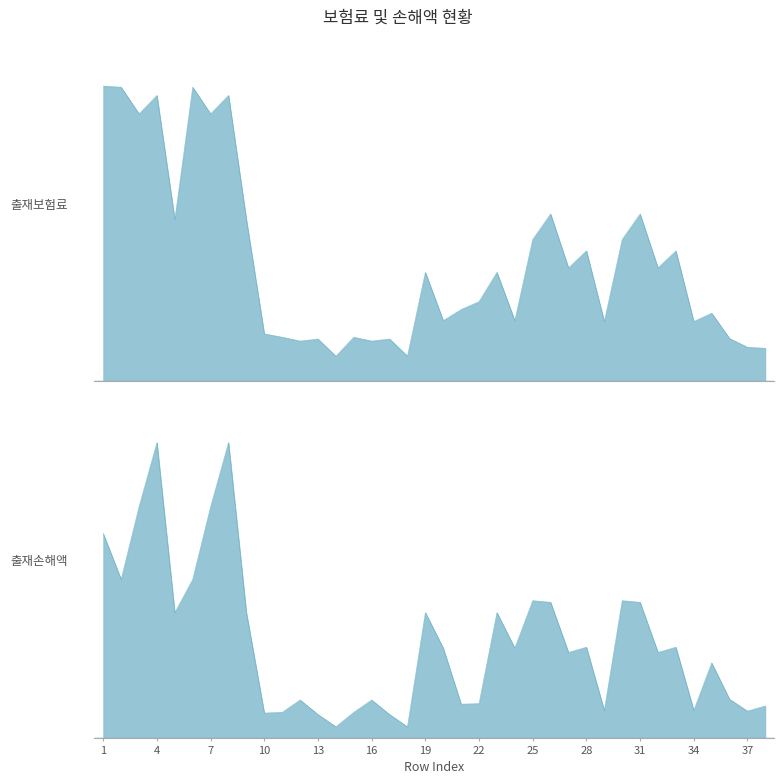

Does the chart have visible grid lines?

No